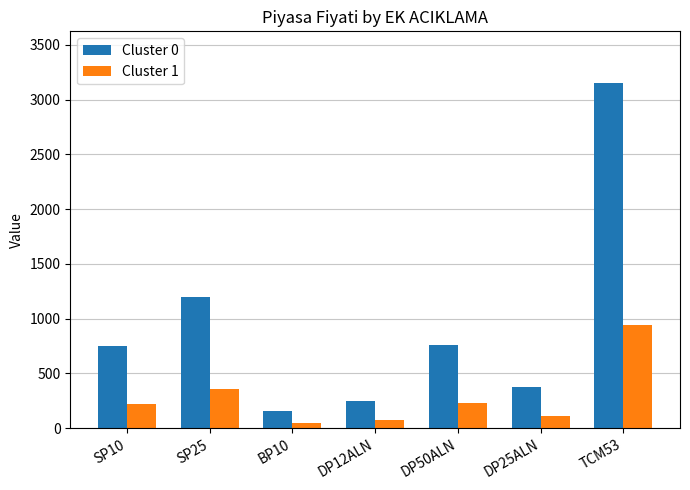

Where is Cluster 1 nearest to the value 496?

SP25